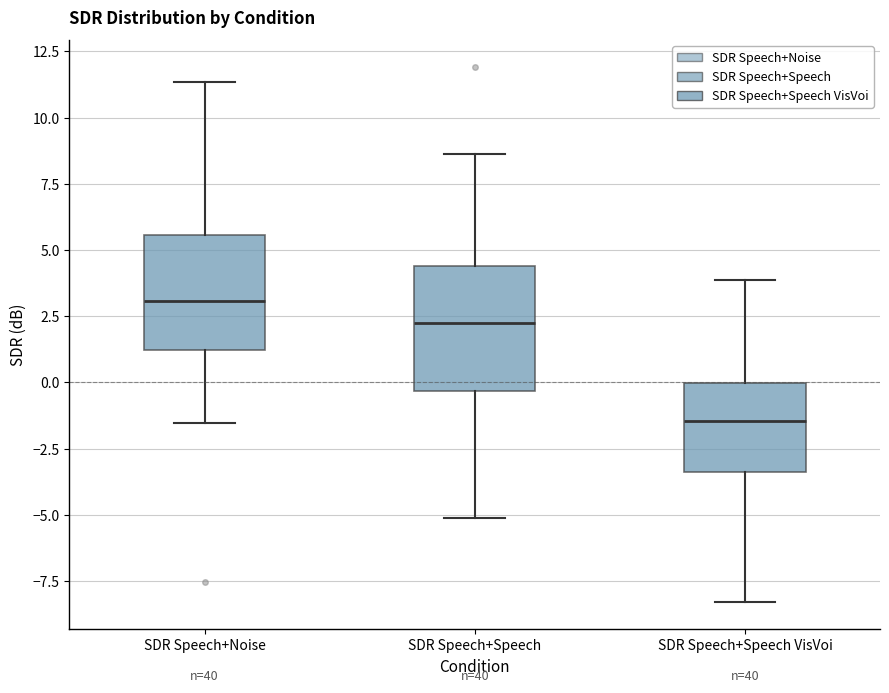

Reading left to right, read every box against the y-axis: the position of its median line, the range the box covers, and the ends of its whiskers. The values are not printed on the chart, so give them approximately, as read against the axis.

SDR Speech+Noise: median 3.0, box 1.0 to 5.5, whiskers -1.5 to 11.5
SDR Speech+Speech: median 2.0, box -0.5 to 4.5, whiskers -5.0 to 8.5
SDR Speech+Speech VisVoi: median -1.5, box -3.5 to 0.0, whiskers -8.5 to 4.0